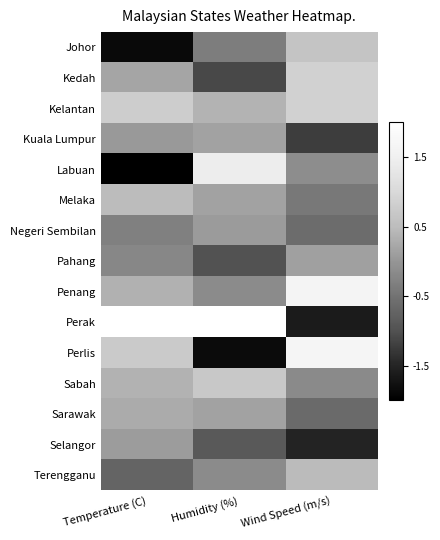

How many data points does each series have?

3